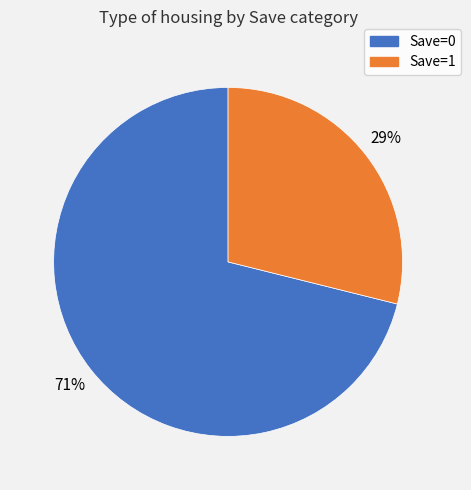

To the nearest percent, what is the average slice percentage?

50%